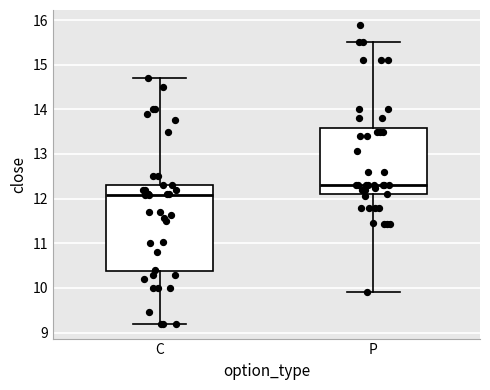

Reading left to right, transcribe this box plot: for each box, give where its median line is, the range the box spans, and where its two whiskers end, as read against the y-axis. The values are not printed on the chart, so give them approximately, as read against the axis.

C: median 12.1, box 10.4 to 12.3, whiskers 9.2 to 14.7
P: median 12.3, box 12.1 to 13.6, whiskers 9.9 to 15.5